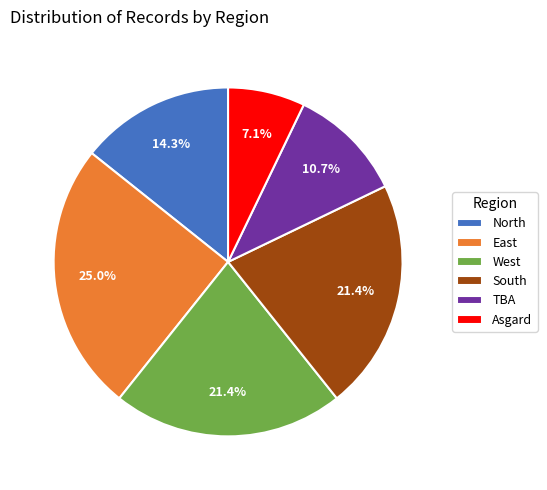

Is North the majority of the pie?

No